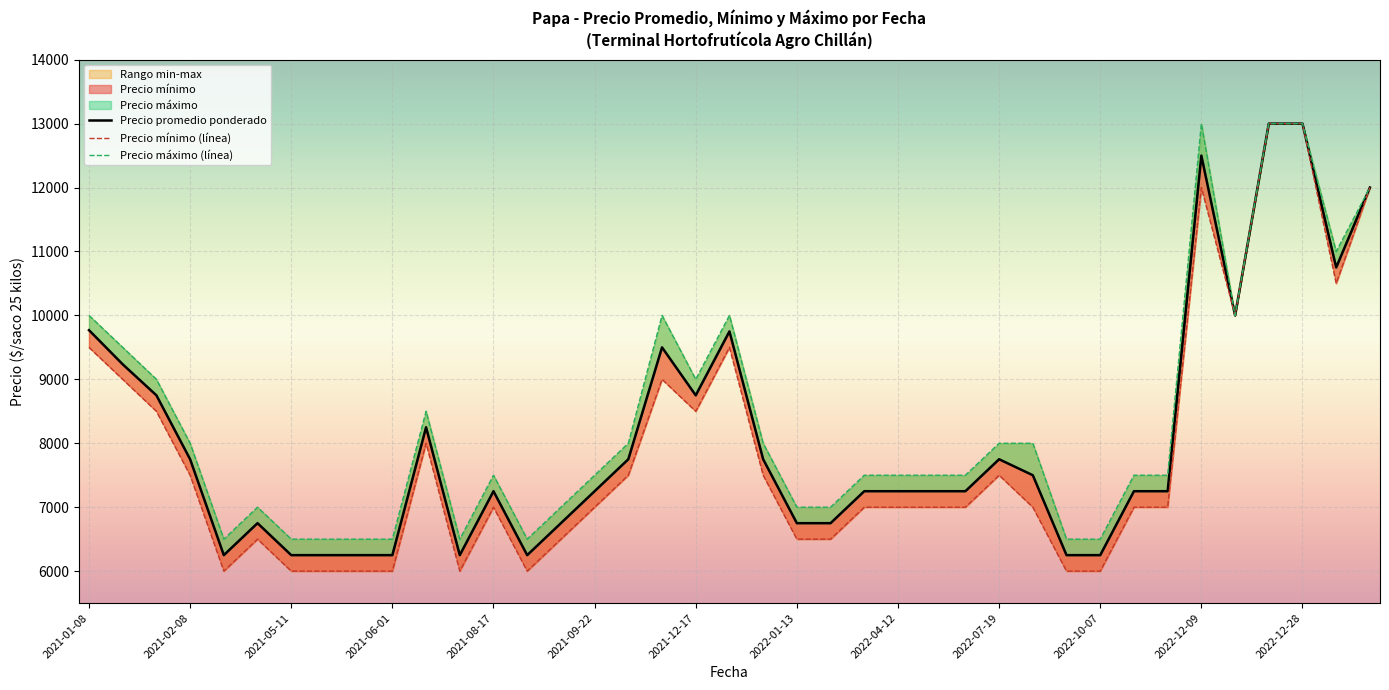

What is the sum of the Precio mínimo (línea) values at 24 and 28?

14000